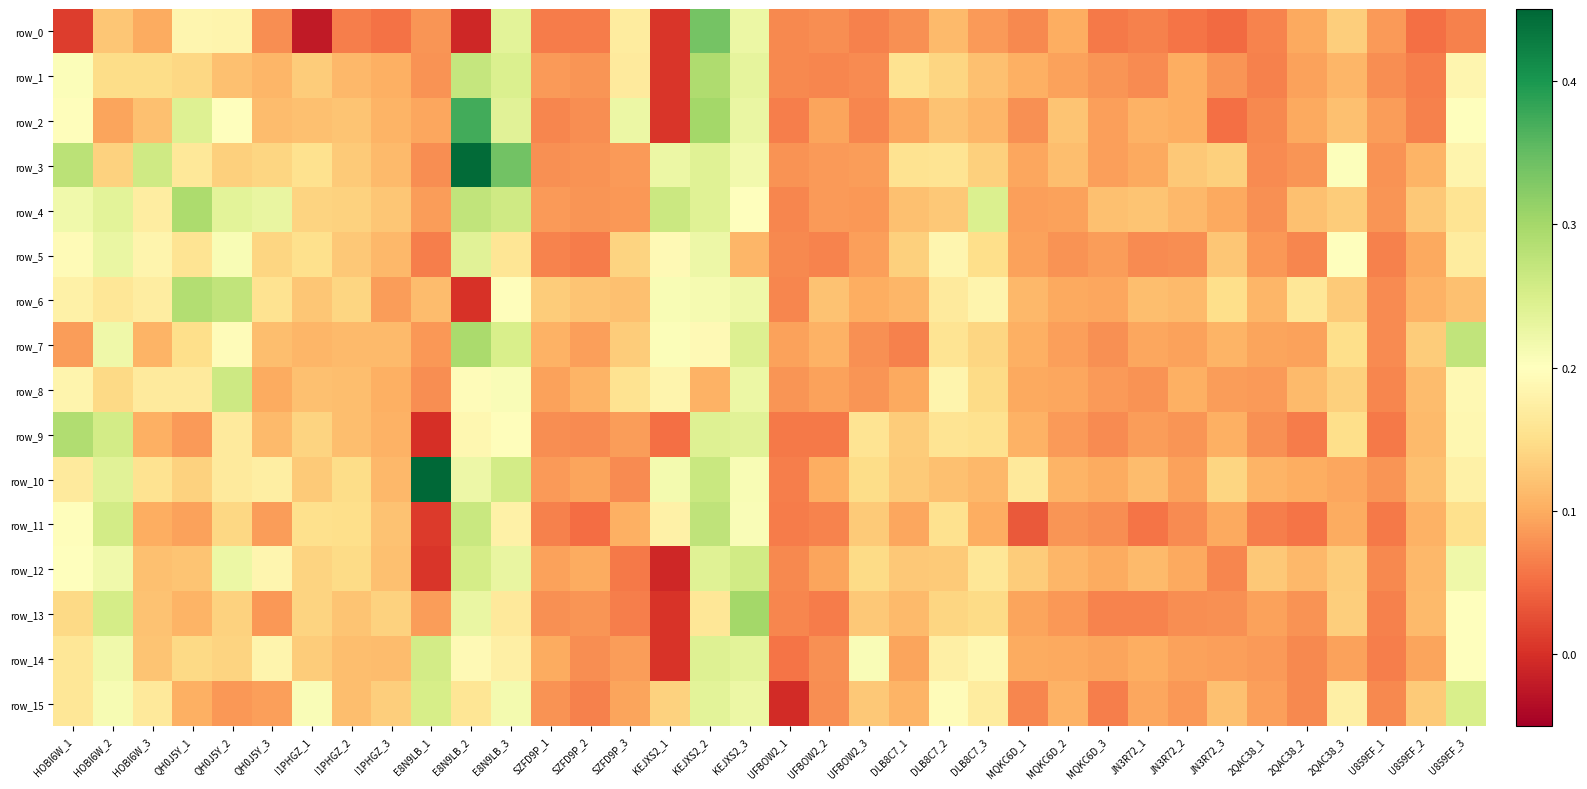

Reading right to left, extract all data points from this chart.

row_0: U859EF_3=0.1	U859EF_2=0.1	U859EF_1=0.1	2QAC38_3=0.1	2QAC38_2=0.1	2QAC38_1=0.1	JN3R72_3=0.0	JN3R72_2=0.1	JN3R72_1=0.1	MQKC6D_3=0.1	MQKC6D_2=0.1	MQKC6D_1=0.1	DLB8C7_3=0.1	DLB8C7_2=0.1	DLB8C7_1=0.1	UFBOW2_3=0.1	UFBOW2_2=0.1	UFBOW2_1=0.1	KEJXS2_3=0.2	KEJXS2_2=0.3	KEJXS2_1=0.0	SZFD9P_3=0.2	SZFD9P_2=0.1	SZFD9P_1=0.1	E8N9LB_3=0.2	E8N9LB_2=-0.0	E8N9LB_1=0.1	I1PHGZ_3=0.1	I1PHGZ_2=0.1	I1PHGZ_1=-0.0	QH0J5Y_3=0.1	QH0J5Y_2=0.2	QH0J5Y_1=0.2	HOBI6W_3=0.1	HOBI6W_2=0.1	HOBI6W_1=0.0
row_1: U859EF_3=0.2	U859EF_2=0.1	U859EF_1=0.1	2QAC38_3=0.1	2QAC38_2=0.1	2QAC38_1=0.1	JN3R72_3=0.1	JN3R72_2=0.1	JN3R72_1=0.1	MQKC6D_3=0.1	MQKC6D_2=0.1	MQKC6D_1=0.1	DLB8C7_3=0.1	DLB8C7_2=0.1	DLB8C7_1=0.2	UFBOW2_3=0.1	UFBOW2_2=0.1	UFBOW2_1=0.1	KEJXS2_3=0.2	KEJXS2_2=0.3	KEJXS2_1=0.0	SZFD9P_3=0.2	SZFD9P_2=0.1	SZFD9P_1=0.1	E8N9LB_3=0.2	E8N9LB_2=0.3	E8N9LB_1=0.1	I1PHGZ_3=0.1	I1PHGZ_2=0.1	I1PHGZ_1=0.1	QH0J5Y_3=0.1	QH0J5Y_2=0.1	QH0J5Y_1=0.1	HOBI6W_3=0.1	HOBI6W_2=0.1	HOBI6W_1=0.2
row_2: U859EF_3=0.2	U859EF_2=0.1	U859EF_1=0.1	2QAC38_3=0.1	2QAC38_2=0.1	2QAC38_1=0.1	JN3R72_3=0.1	JN3R72_2=0.1	JN3R72_1=0.1	MQKC6D_3=0.1	MQKC6D_2=0.1	MQKC6D_1=0.1	DLB8C7_3=0.1	DLB8C7_2=0.1	DLB8C7_1=0.1	UFBOW2_3=0.1	UFBOW2_2=0.1	UFBOW2_1=0.1	KEJXS2_3=0.2	KEJXS2_2=0.3	KEJXS2_1=0.0	SZFD9P_3=0.2	SZFD9P_2=0.1	SZFD9P_1=0.1	E8N9LB_3=0.2	E8N9LB_2=0.4	E8N9LB_1=0.1	I1PHGZ_3=0.1	I1PHGZ_2=0.1	I1PHGZ_1=0.1	QH0J5Y_3=0.1	QH0J5Y_2=0.2	QH0J5Y_1=0.2	HOBI6W_3=0.1	HOBI6W_2=0.1	HOBI6W_1=0.2
row_3: U859EF_3=0.2	U859EF_2=0.1	U859EF_1=0.1	2QAC38_3=0.2	2QAC38_2=0.1	2QAC38_1=0.1	JN3R72_3=0.1	JN3R72_2=0.1	JN3R72_1=0.1	MQKC6D_3=0.1	MQKC6D_2=0.1	MQKC6D_1=0.1	DLB8C7_3=0.1	DLB8C7_2=0.2	DLB8C7_1=0.2	UFBOW2_3=0.1	UFBOW2_2=0.1	UFBOW2_1=0.1	KEJXS2_3=0.2	KEJXS2_2=0.2	KEJXS2_1=0.2	SZFD9P_3=0.1	SZFD9P_2=0.1	SZFD9P_1=0.1	E8N9LB_3=0.3	E8N9LB_2=0.4	E8N9LB_1=0.1	I1PHGZ_3=0.1	I1PHGZ_2=0.1	I1PHGZ_1=0.2	QH0J5Y_3=0.1	QH0J5Y_2=0.1	QH0J5Y_1=0.2	HOBI6W_3=0.3	HOBI6W_2=0.1	HOBI6W_1=0.3
row_4: U859EF_3=0.2	U859EF_2=0.1	U859EF_1=0.1	2QAC38_3=0.1	2QAC38_2=0.1	2QAC38_1=0.1	JN3R72_3=0.1	JN3R72_2=0.1	JN3R72_1=0.1	MQKC6D_3=0.1	MQKC6D_2=0.1	MQKC6D_1=0.1	DLB8C7_3=0.2	DLB8C7_2=0.1	DLB8C7_1=0.1	UFBOW2_3=0.1	UFBOW2_2=0.1	UFBOW2_1=0.1	KEJXS2_3=0.2	KEJXS2_2=0.2	KEJXS2_1=0.3	SZFD9P_3=0.1	SZFD9P_2=0.1	SZFD9P_1=0.1	E8N9LB_3=0.3	E8N9LB_2=0.3	E8N9LB_1=0.1	I1PHGZ_3=0.1	I1PHGZ_2=0.1	I1PHGZ_1=0.1	QH0J5Y_3=0.2	QH0J5Y_2=0.2	QH0J5Y_1=0.3	HOBI6W_3=0.2	HOBI6W_2=0.2	HOBI6W_1=0.2
row_5: U859EF_3=0.2	U859EF_2=0.1	U859EF_1=0.1	2QAC38_3=0.2	2QAC38_2=0.1	2QAC38_1=0.1	JN3R72_3=0.1	JN3R72_2=0.1	JN3R72_1=0.1	MQKC6D_3=0.1	MQKC6D_2=0.1	MQKC6D_1=0.1	DLB8C7_3=0.1	DLB8C7_2=0.2	DLB8C7_1=0.1	UFBOW2_3=0.1	UFBOW2_2=0.1	UFBOW2_1=0.1	KEJXS2_3=0.1	KEJXS2_2=0.2	KEJXS2_1=0.2	SZFD9P_3=0.1	SZFD9P_2=0.1	SZFD9P_1=0.1	E8N9LB_3=0.2	E8N9LB_2=0.2	E8N9LB_1=0.1	I1PHGZ_3=0.1	I1PHGZ_2=0.1	I1PHGZ_1=0.2	QH0J5Y_3=0.1	QH0J5Y_2=0.2	QH0J5Y_1=0.2	HOBI6W_3=0.2	HOBI6W_2=0.2	HOBI6W_1=0.2
row_6: U859EF_3=0.1	U859EF_2=0.1	U859EF_1=0.1	2QAC38_3=0.1	2QAC38_2=0.2	2QAC38_1=0.1	JN3R72_3=0.2	JN3R72_2=0.1	JN3R72_1=0.1	MQKC6D_3=0.1	MQKC6D_2=0.1	MQKC6D_1=0.1	DLB8C7_3=0.2	DLB8C7_2=0.2	DLB8C7_1=0.1	UFBOW2_3=0.1	UFBOW2_2=0.1	UFBOW2_1=0.1	KEJXS2_3=0.2	KEJXS2_2=0.2	KEJXS2_1=0.2	SZFD9P_3=0.1	SZFD9P_2=0.1	SZFD9P_1=0.1	E8N9LB_3=0.2	E8N9LB_2=0.0	E8N9LB_1=0.1	I1PHGZ_3=0.1	I1PHGZ_2=0.1	I1PHGZ_1=0.1	QH0J5Y_3=0.2	QH0J5Y_2=0.3	QH0J5Y_1=0.3	HOBI6W_3=0.2	HOBI6W_2=0.2	HOBI6W_1=0.2
row_7: U859EF_3=0.3	U859EF_2=0.1	U859EF_1=0.1	2QAC38_3=0.1	2QAC38_2=0.1	2QAC38_1=0.1	JN3R72_3=0.1	JN3R72_2=0.1	JN3R72_1=0.1	MQKC6D_3=0.1	MQKC6D_2=0.1	MQKC6D_1=0.1	DLB8C7_3=0.1	DLB8C7_2=0.2	DLB8C7_1=0.1	UFBOW2_3=0.1	UFBOW2_2=0.1	UFBOW2_1=0.1	KEJXS2_3=0.2	KEJXS2_2=0.2	KEJXS2_1=0.2	SZFD9P_3=0.1	SZFD9P_2=0.1	SZFD9P_1=0.1	E8N9LB_3=0.3	E8N9LB_2=0.3	E8N9LB_1=0.1	I1PHGZ_3=0.1	I1PHGZ_2=0.1	I1PHGZ_1=0.1	QH0J5Y_3=0.1	QH0J5Y_2=0.2	QH0J5Y_1=0.1	HOBI6W_3=0.1	HOBI6W_2=0.2	HOBI6W_1=0.1
row_8: U859EF_3=0.2	U859EF_2=0.1	U859EF_1=0.1	2QAC38_3=0.1	2QAC38_2=0.1	2QAC38_1=0.1	JN3R72_3=0.1	JN3R72_2=0.1	JN3R72_1=0.1	MQKC6D_3=0.1	MQKC6D_2=0.1	MQKC6D_1=0.1	DLB8C7_3=0.1	DLB8C7_2=0.2	DLB8C7_1=0.1	UFBOW2_3=0.1	UFBOW2_2=0.1	UFBOW2_1=0.1	KEJXS2_3=0.2	KEJXS2_2=0.1	KEJXS2_1=0.2	SZFD9P_3=0.2	SZFD9P_2=0.1	SZFD9P_1=0.1	E8N9LB_3=0.2	E8N9LB_2=0.2	E8N9LB_1=0.1	I1PHGZ_3=0.1	I1PHGZ_2=0.1	I1PHGZ_1=0.1	QH0J5Y_3=0.1	QH0J5Y_2=0.3	QH0J5Y_1=0.2	HOBI6W_3=0.2	HOBI6W_2=0.1	HOBI6W_1=0.2
row_9: U859EF_3=0.2	U859EF_2=0.1	U859EF_1=0.1	2QAC38_3=0.1	2QAC38_2=0.1	2QAC38_1=0.1	JN3R72_3=0.1	JN3R72_2=0.1	JN3R72_1=0.1	MQKC6D_3=0.1	MQKC6D_2=0.1	MQKC6D_1=0.1	DLB8C7_3=0.2	DLB8C7_2=0.2	DLB8C7_1=0.1	UFBOW2_3=0.2	UFBOW2_2=0.1	UFBOW2_1=0.1	KEJXS2_3=0.2	KEJXS2_2=0.2	KEJXS2_1=0.1	SZFD9P_3=0.1	SZFD9P_2=0.1	SZFD9P_1=0.1	E8N9LB_3=0.2	E8N9LB_2=0.2	E8N9LB_1=0.0	I1PHGZ_3=0.1	I1PHGZ_2=0.1	I1PHGZ_1=0.1	QH0J5Y_3=0.1	QH0J5Y_2=0.2	QH0J5Y_1=0.1	HOBI6W_3=0.1	HOBI6W_2=0.3	HOBI6W_1=0.3
row_10: U859EF_3=0.2	U859EF_2=0.1	U859EF_1=0.1	2QAC38_3=0.1	2QAC38_2=0.1	2QAC38_1=0.1	JN3R72_3=0.1	JN3R72_2=0.1	JN3R72_1=0.1	MQKC6D_3=0.1	MQKC6D_2=0.1	MQKC6D_1=0.2	DLB8C7_3=0.1	DLB8C7_2=0.1	DLB8C7_1=0.1	UFBOW2_3=0.1	UFBOW2_2=0.1	UFBOW2_1=0.1	KEJXS2_3=0.2	KEJXS2_2=0.3	KEJXS2_1=0.2	SZFD9P_3=0.1	SZFD9P_2=0.1	SZFD9P_1=0.1	E8N9LB_3=0.3	E8N9LB_2=0.2	E8N9LB_1=1.1	I1PHGZ_3=0.1	I1PHGZ_2=0.1	I1PHGZ_1=0.1	QH0J5Y_3=0.2	QH0J5Y_2=0.2	QH0J5Y_1=0.1	HOBI6W_3=0.2	HOBI6W_2=0.2	HOBI6W_1=0.2
row_11: U859EF_3=0.2	U859EF_2=0.1	U859EF_1=0.1	2QAC38_3=0.1	2QAC38_2=0.1	2QAC38_1=0.1	JN3R72_3=0.1	JN3R72_2=0.1	JN3R72_1=0.1	MQKC6D_3=0.1	MQKC6D_2=0.1	MQKC6D_1=0.0	DLB8C7_3=0.1	DLB8C7_2=0.2	DLB8C7_1=0.1	UFBOW2_3=0.1	UFBOW2_2=0.1	UFBOW2_1=0.1	KEJXS2_3=0.2	KEJXS2_2=0.3	KEJXS2_1=0.2	SZFD9P_3=0.1	SZFD9P_2=0.1	SZFD9P_1=0.1	E8N9LB_3=0.2	E8N9LB_2=0.3	E8N9LB_1=0.0	I1PHGZ_3=0.1	I1PHGZ_2=0.2	I1PHGZ_1=0.2	QH0J5Y_3=0.1	QH0J5Y_2=0.1	QH0J5Y_1=0.1	HOBI6W_3=0.1	HOBI6W_2=0.3	HOBI6W_1=0.2
row_12: U859EF_3=0.2	U859EF_2=0.1	U859EF_1=0.1	2QAC38_3=0.1	2QAC38_2=0.1	2QAC38_1=0.1	JN3R72_3=0.1	JN3R72_2=0.1	JN3R72_1=0.1	MQKC6D_3=0.1	MQKC6D_2=0.1	MQKC6D_1=0.1	DLB8C7_3=0.2	DLB8C7_2=0.1	DLB8C7_1=0.1	UFBOW2_3=0.1	UFBOW2_2=0.1	UFBOW2_1=0.1	KEJXS2_3=0.3	KEJXS2_2=0.2	KEJXS2_1=-0.0	SZFD9P_3=0.1	SZFD9P_2=0.1	SZFD9P_1=0.1	E8N9LB_3=0.2	E8N9LB_2=0.3	E8N9LB_1=0.0	I1PHGZ_3=0.1	I1PHGZ_2=0.1	I1PHGZ_1=0.1	QH0J5Y_3=0.2	QH0J5Y_2=0.2	QH0J5Y_1=0.1	HOBI6W_3=0.1	HOBI6W_2=0.2	HOBI6W_1=0.2
row_13: U859EF_3=0.2	U859EF_2=0.1	U859EF_1=0.1	2QAC38_3=0.1	2QAC38_2=0.1	2QAC38_1=0.1	JN3R72_3=0.1	JN3R72_2=0.1	JN3R72_1=0.1	MQKC6D_3=0.1	MQKC6D_2=0.1	MQKC6D_1=0.1	DLB8C7_3=0.1	DLB8C7_2=0.1	DLB8C7_1=0.1	UFBOW2_3=0.1	UFBOW2_2=0.1	UFBOW2_1=0.1	KEJXS2_3=0.3	KEJXS2_2=0.2	KEJXS2_1=0.0	SZFD9P_3=0.1	SZFD9P_2=0.1	SZFD9P_1=0.1	E8N9LB_3=0.2	E8N9LB_2=0.2	E8N9LB_1=0.1	I1PHGZ_3=0.1	I1PHGZ_2=0.1	I1PHGZ_1=0.1	QH0J5Y_3=0.1	QH0J5Y_2=0.1	QH0J5Y_1=0.1	HOBI6W_3=0.1	HOBI6W_2=0.3	HOBI6W_1=0.1
row_14: U859EF_3=0.2	U859EF_2=0.1	U859EF_1=0.1	2QAC38_3=0.1	2QAC38_2=0.1	2QAC38_1=0.1	JN3R72_3=0.1	JN3R72_2=0.1	JN3R72_1=0.1	MQKC6D_3=0.1	MQKC6D_2=0.1	MQKC6D_1=0.1	DLB8C7_3=0.2	DLB8C7_2=0.2	DLB8C7_1=0.1	UFBOW2_3=0.2	UFBOW2_2=0.1	UFBOW2_1=0.1	KEJXS2_3=0.2	KEJXS2_2=0.2	KEJXS2_1=0.0	SZFD9P_3=0.1	SZFD9P_2=0.1	SZFD9P_1=0.1	E8N9LB_3=0.2	E8N9LB_2=0.2	E8N9LB_1=0.3	I1PHGZ_3=0.1	I1PHGZ_2=0.1	I1PHGZ_1=0.1	QH0J5Y_3=0.2	QH0J5Y_2=0.1	QH0J5Y_1=0.1	HOBI6W_3=0.1	HOBI6W_2=0.2	HOBI6W_1=0.2
row_15: U859EF_3=0.2	U859EF_2=0.1	U859EF_1=0.1	2QAC38_3=0.2	2QAC38_2=0.1	2QAC38_1=0.1	JN3R72_3=0.1	JN3R72_2=0.1	JN3R72_1=0.1	MQKC6D_3=0.1	MQKC6D_2=0.1	MQKC6D_1=0.1	DLB8C7_3=0.2	DLB8C7_2=0.2	DLB8C7_1=0.1	UFBOW2_3=0.1	UFBOW2_2=0.1	UFBOW2_1=-0.0	KEJXS2_3=0.2	KEJXS2_2=0.2	KEJXS2_1=0.1	SZFD9P_3=0.1	SZFD9P_2=0.1	SZFD9P_1=0.1	E8N9LB_3=0.2	E8N9LB_2=0.2	E8N9LB_1=0.3	I1PHGZ_3=0.1	I1PHGZ_2=0.1	I1PHGZ_1=0.2	QH0J5Y_3=0.1	QH0J5Y_2=0.1	QH0J5Y_1=0.1	HOBI6W_3=0.2	HOBI6W_2=0.2	HOBI6W_1=0.2